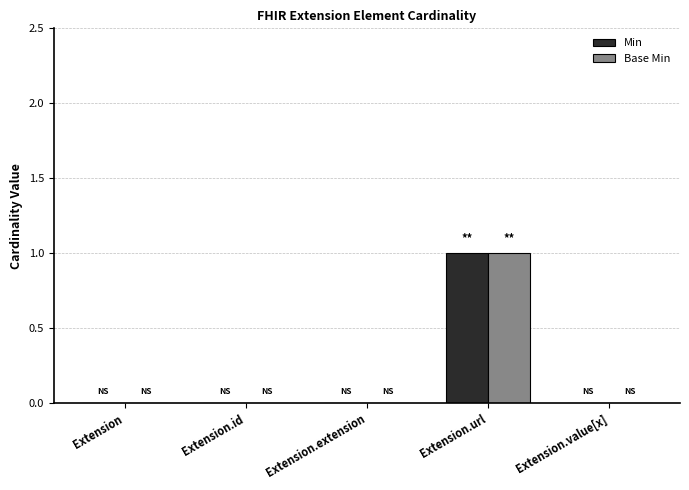

At which category is the sum across all series the highest?

Extension.url